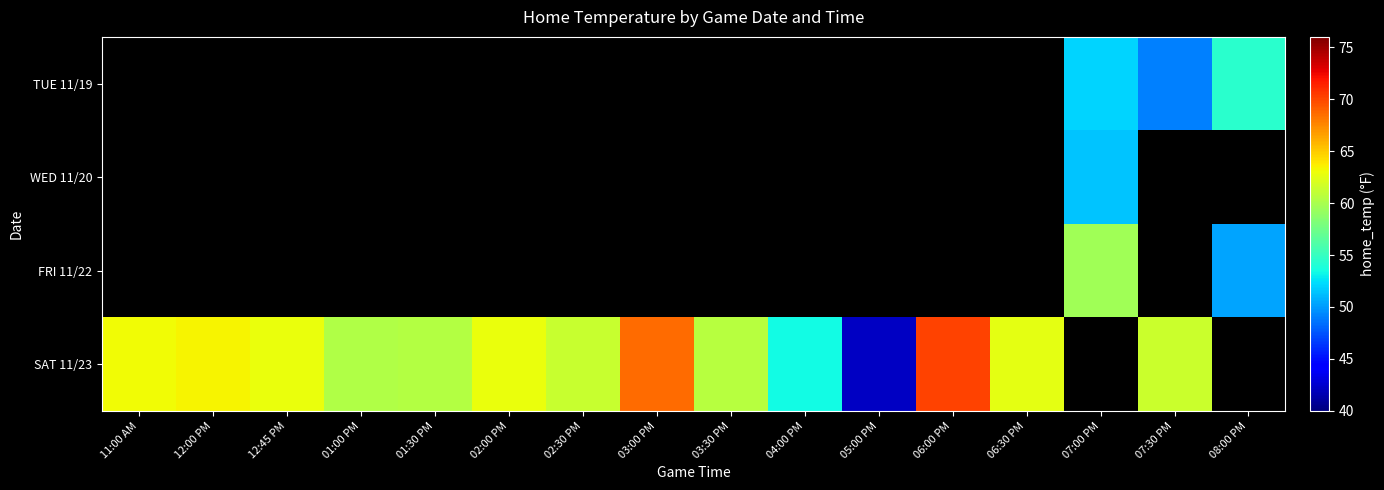

Count the number of categories in the chart.

16